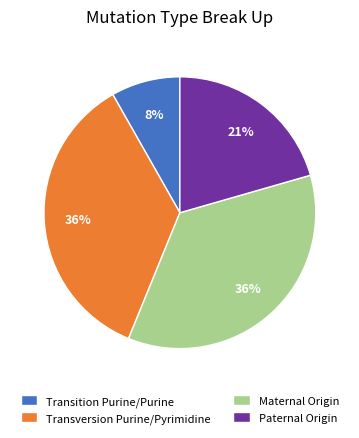

Does any single category account for the majority?

No